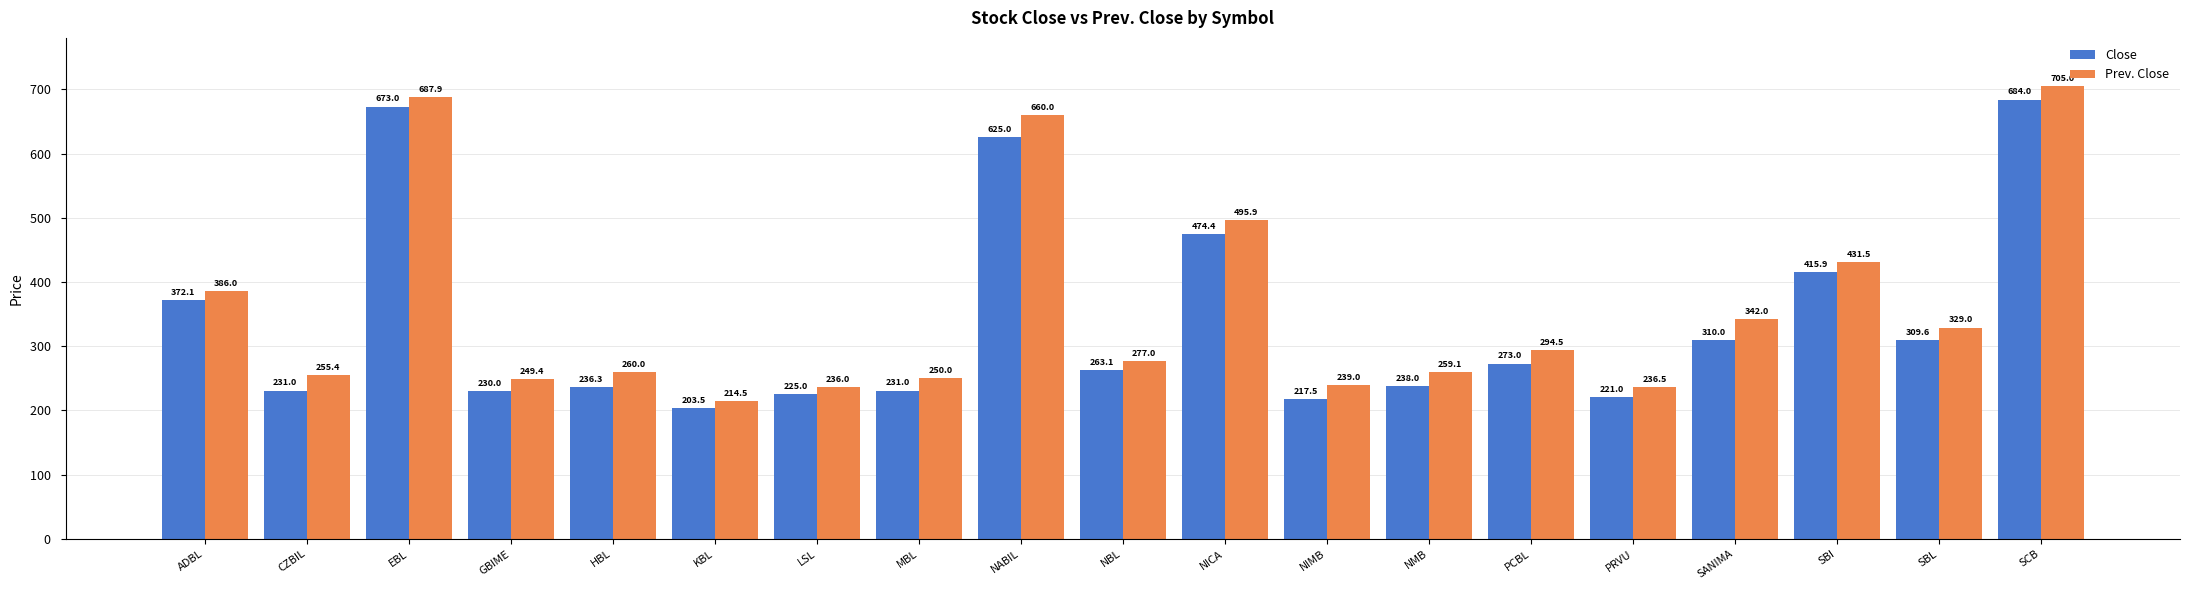

What is the total value across all series at ADBL?

758.1